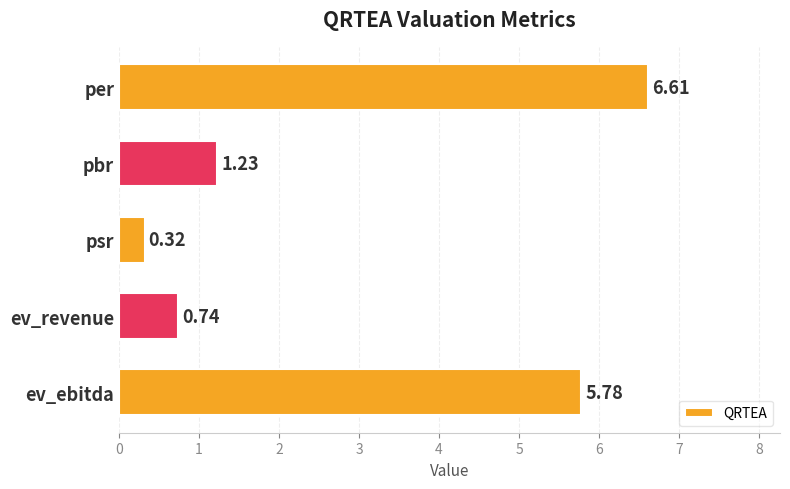

What is the difference between the maximum and second lowest values?

5.9